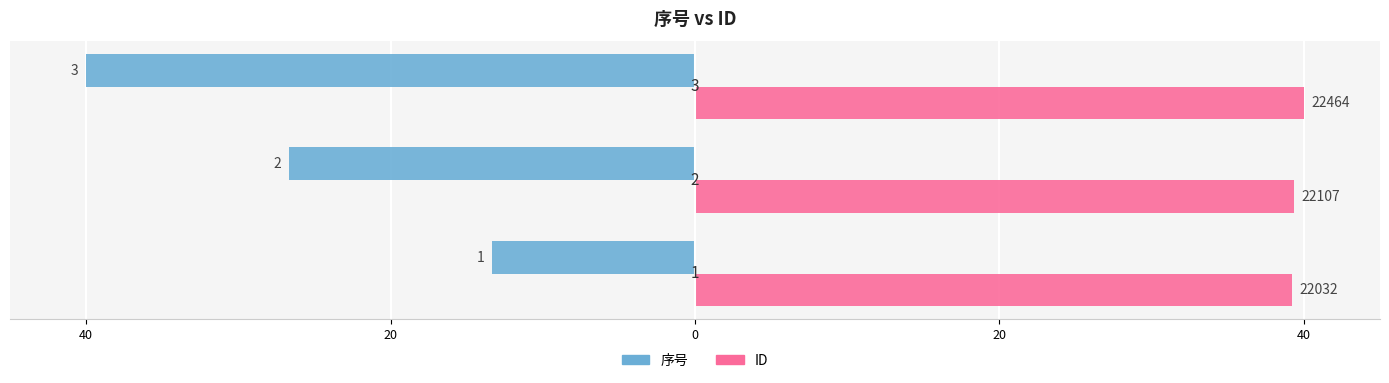

What is the average value of the 序号 series?

-26.7